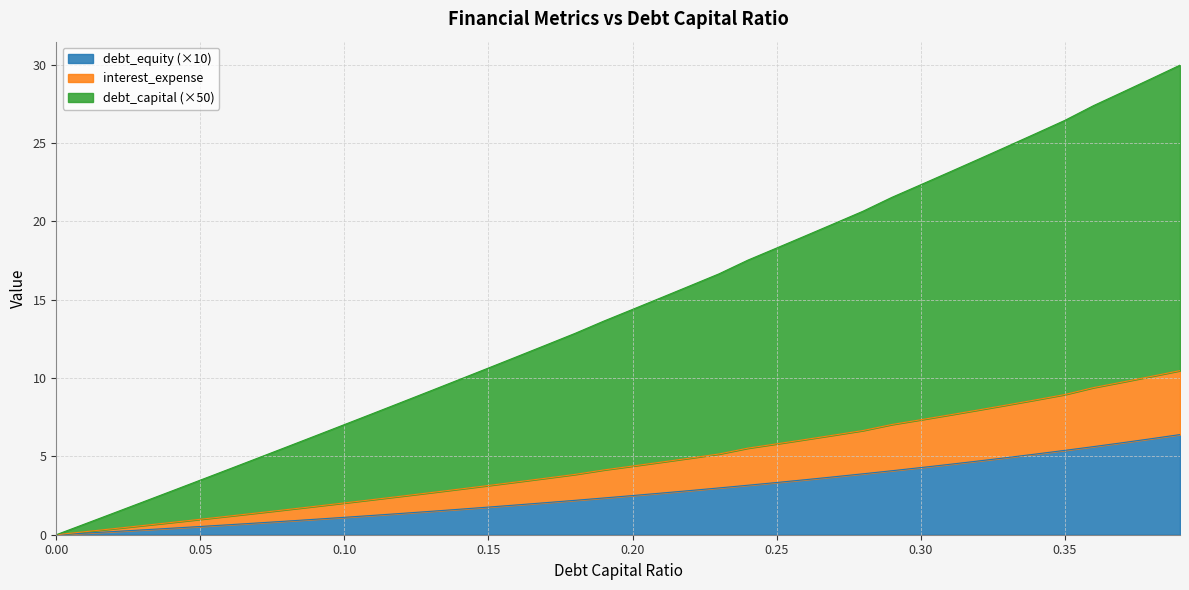

What is the value of the debt point at the 34th from the left?

8.3